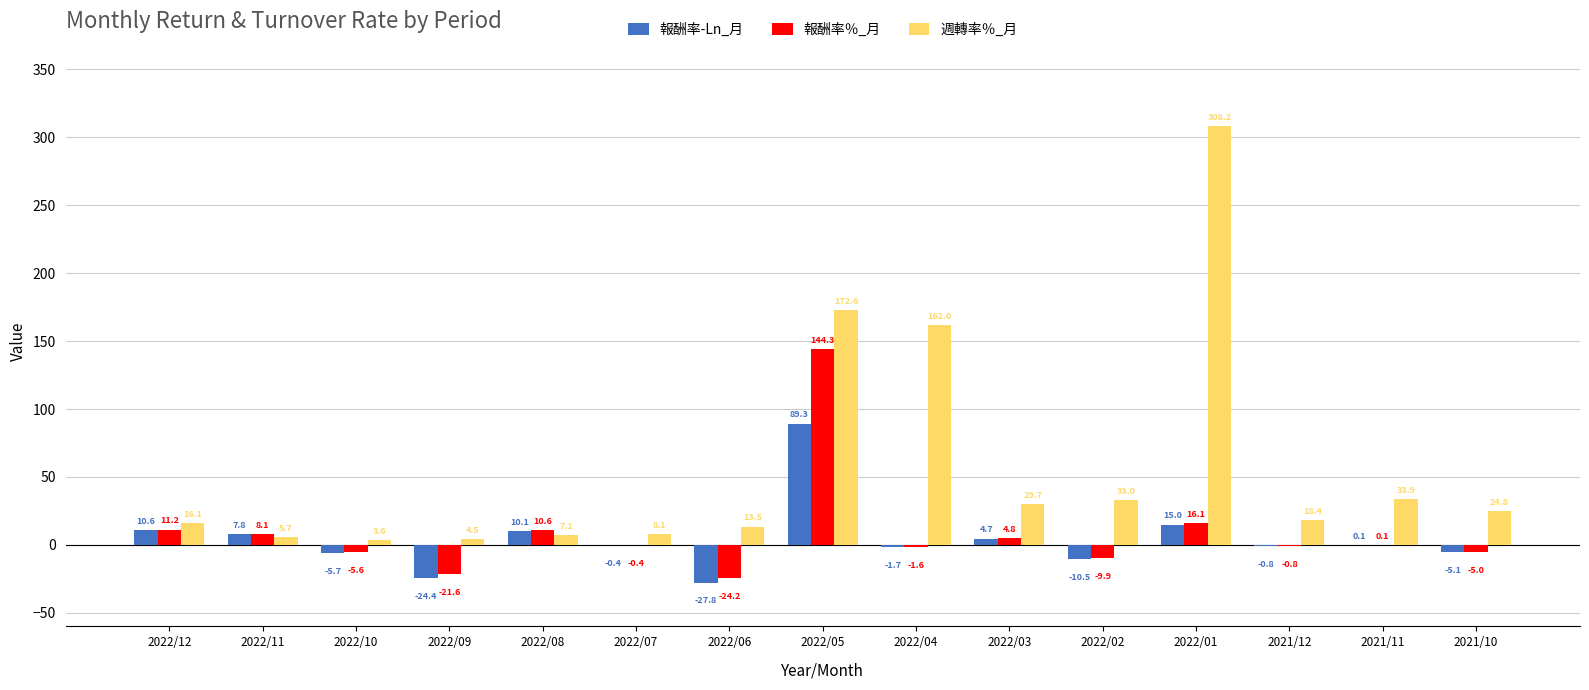

Which category has the highest value in the 報酬率％_月 series?

2022/05